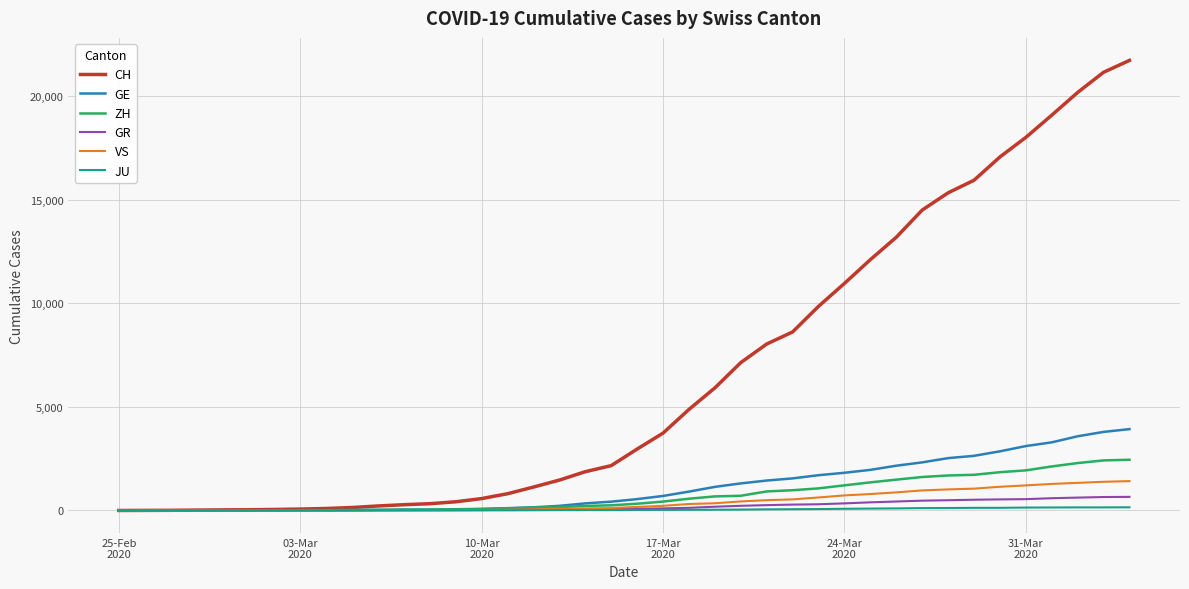

What is the maximum value shown in the chart?

21728